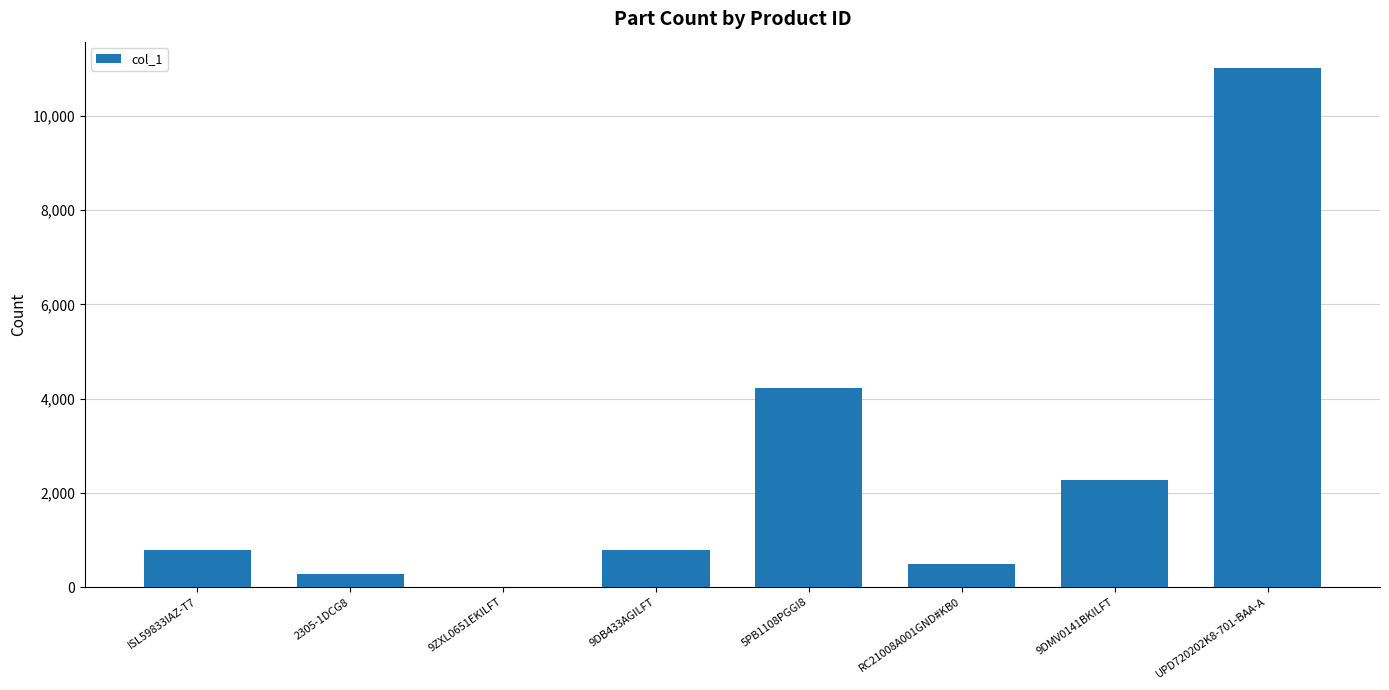

Where is the data nearest to the value 5512?

5PB1108PGGI8